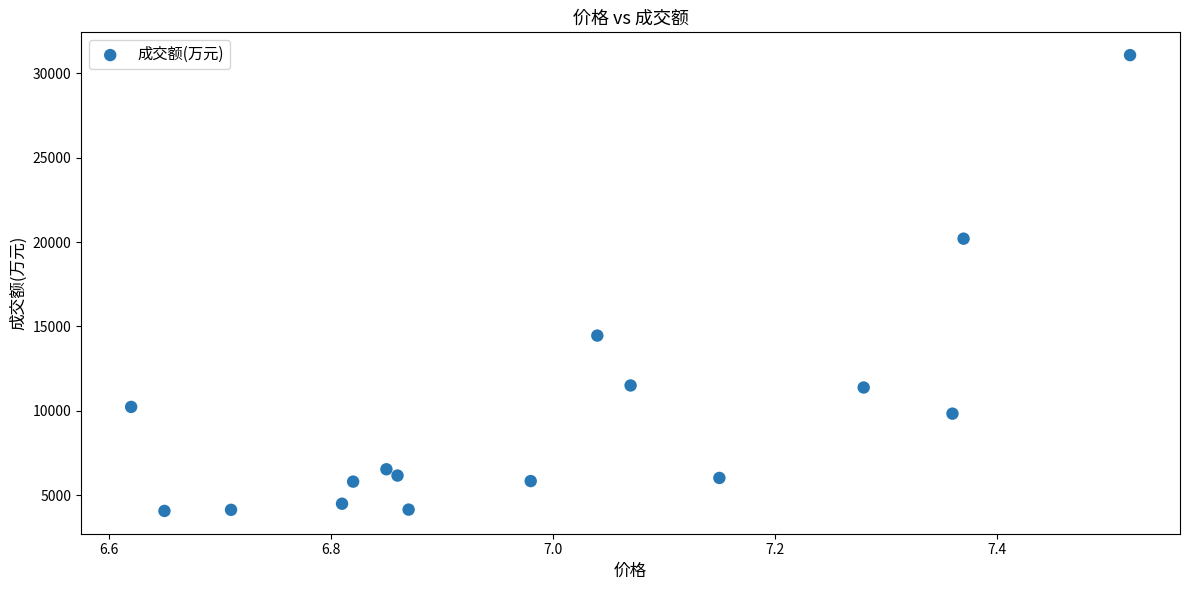

What Y value in the scatter plot is closest to 17575?

20203